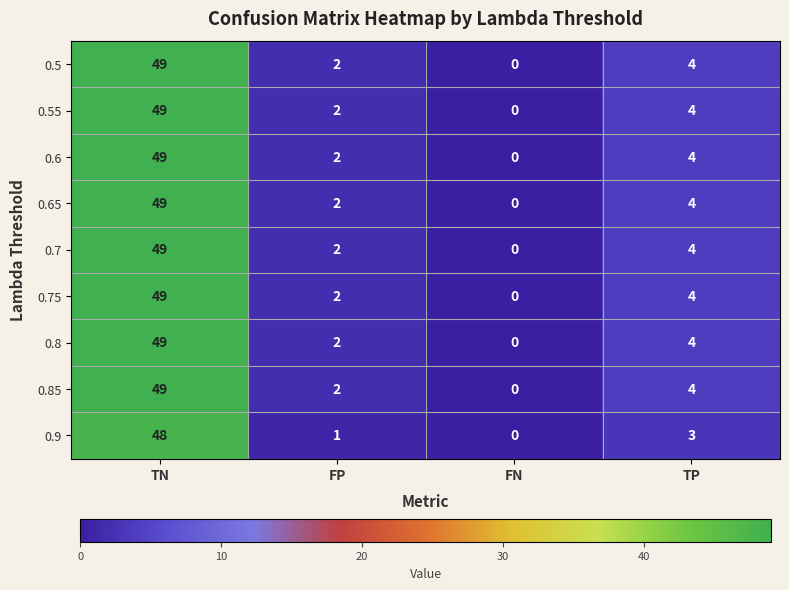

Is it true that 0.75 equals 1 at FP?

False